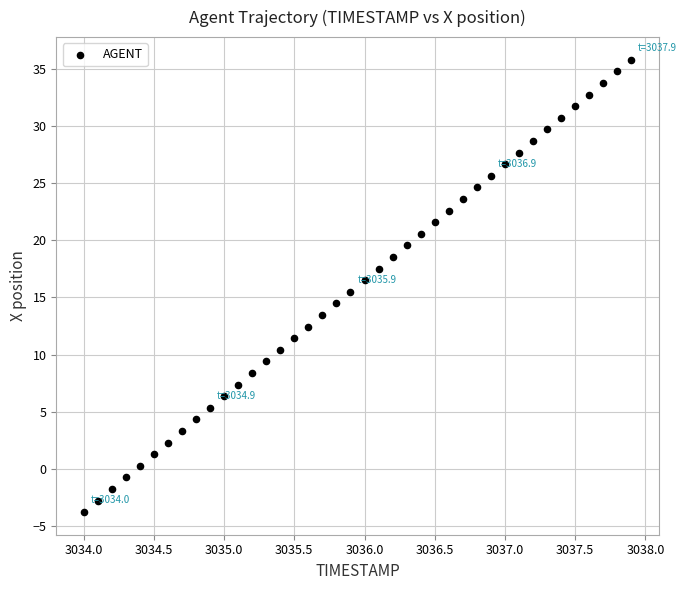

What is the range of Y values (max minus min)?

39.6